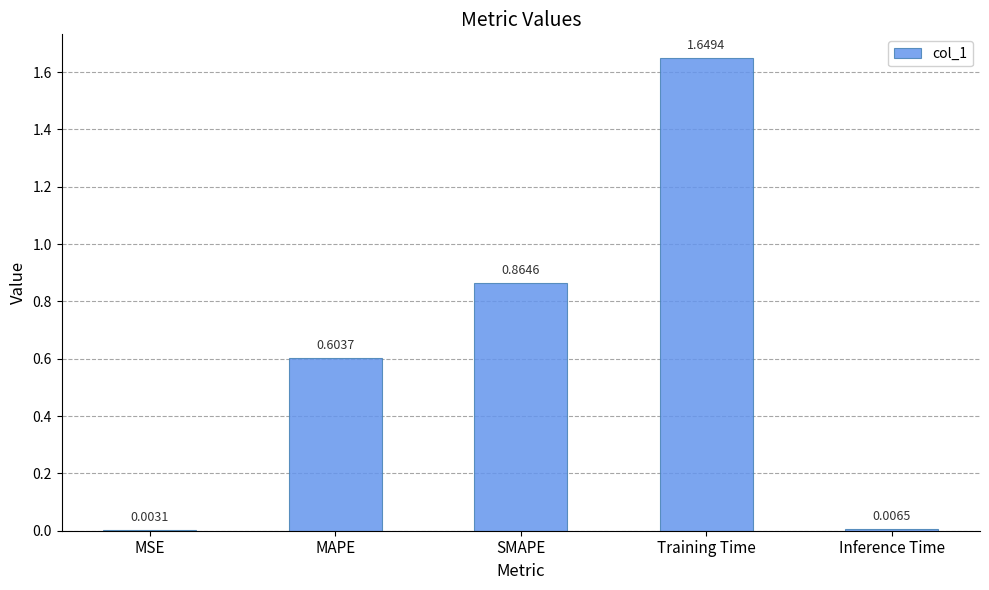

Which has a higher value, MAPE or Training Time?

Training Time